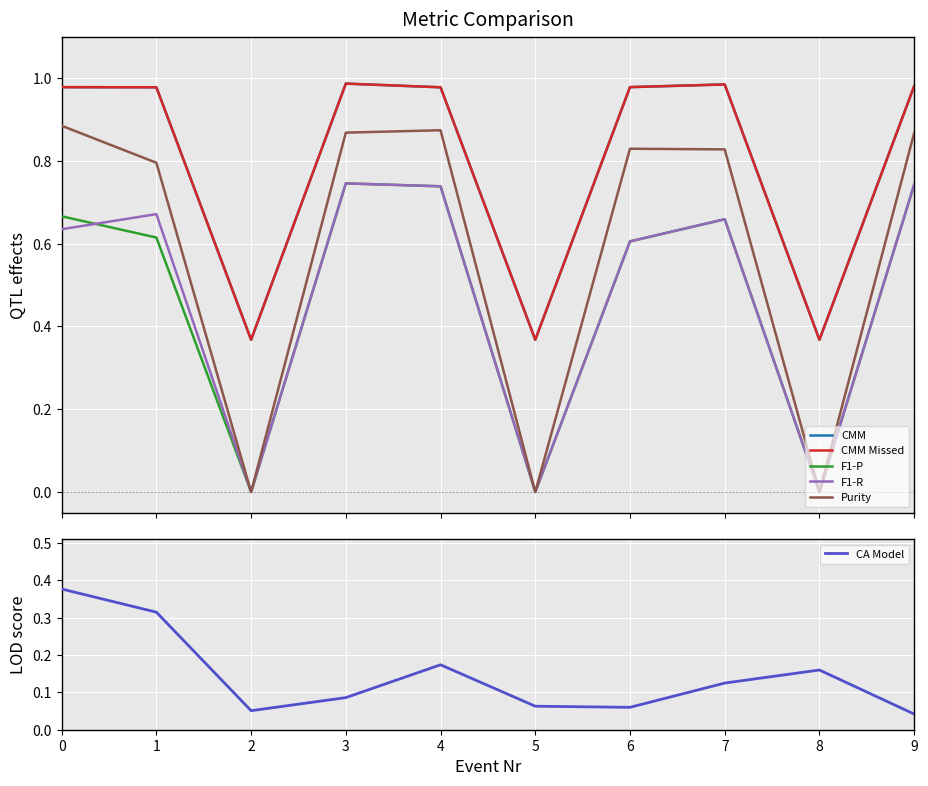

Rank the series by their maximum value, from highest to lowest.

CMM, CMM Missed, Purity, F1-P, F1-R, CA Model